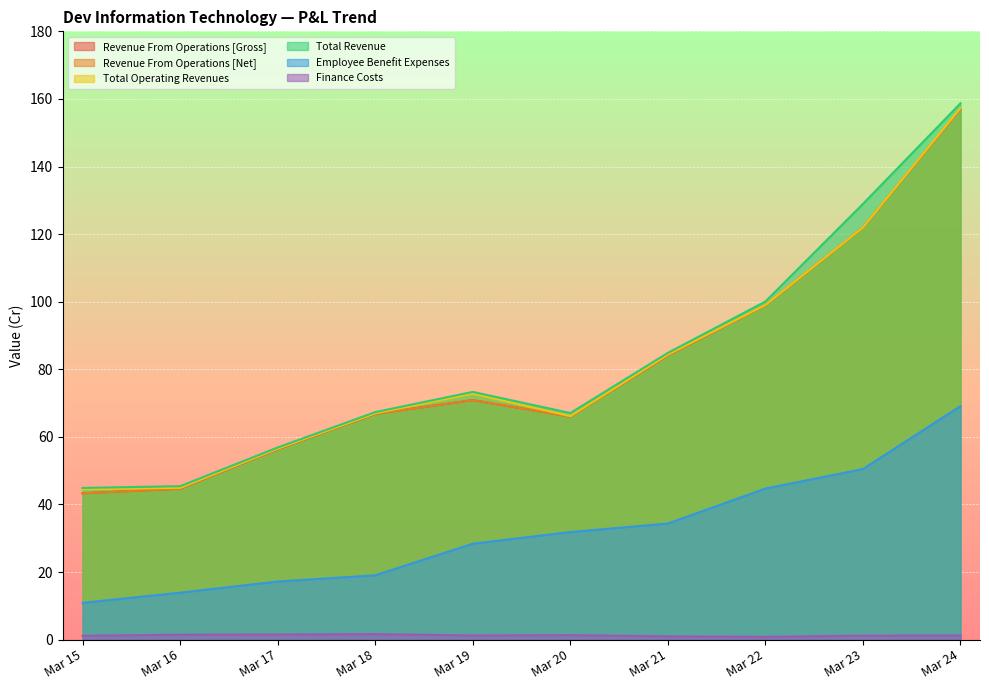

How many distinct data groups are displayed?

6